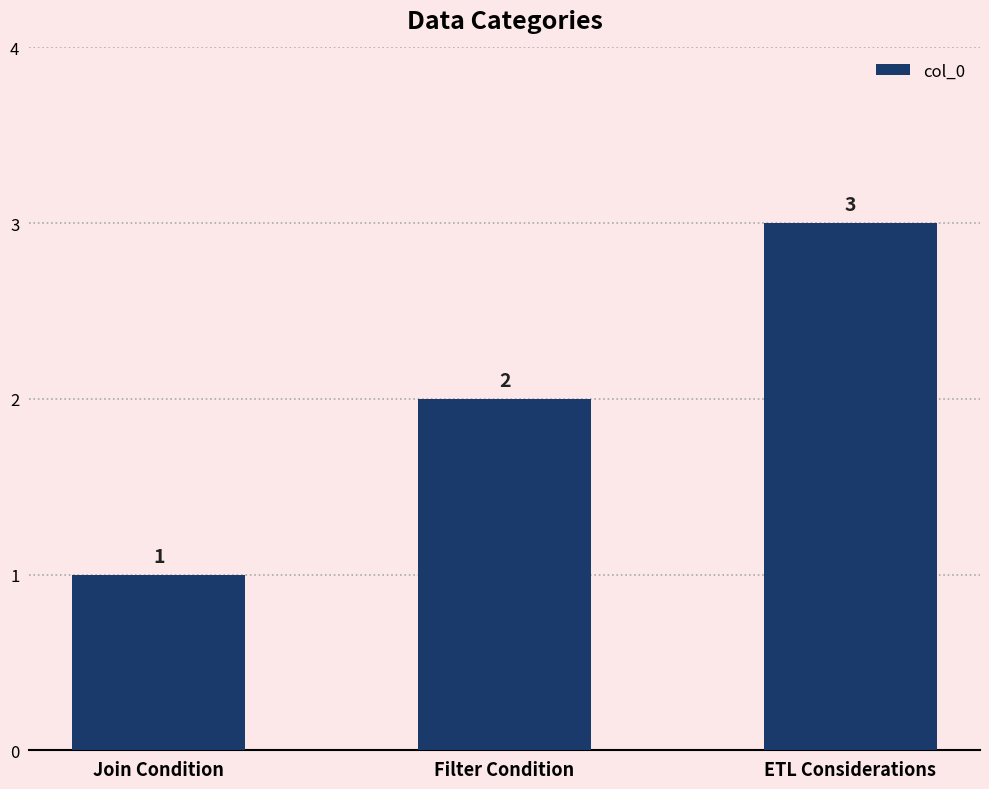

What is the change in value from Join Condition to ETL Considerations?

+2